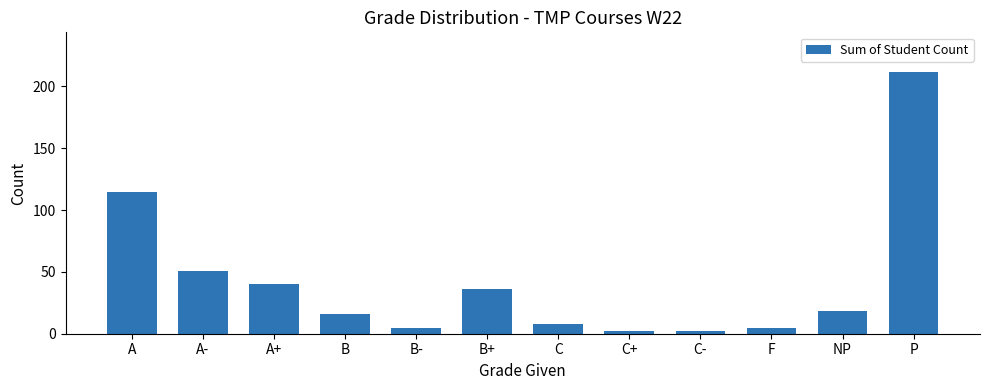

How many bars are there in total?

12